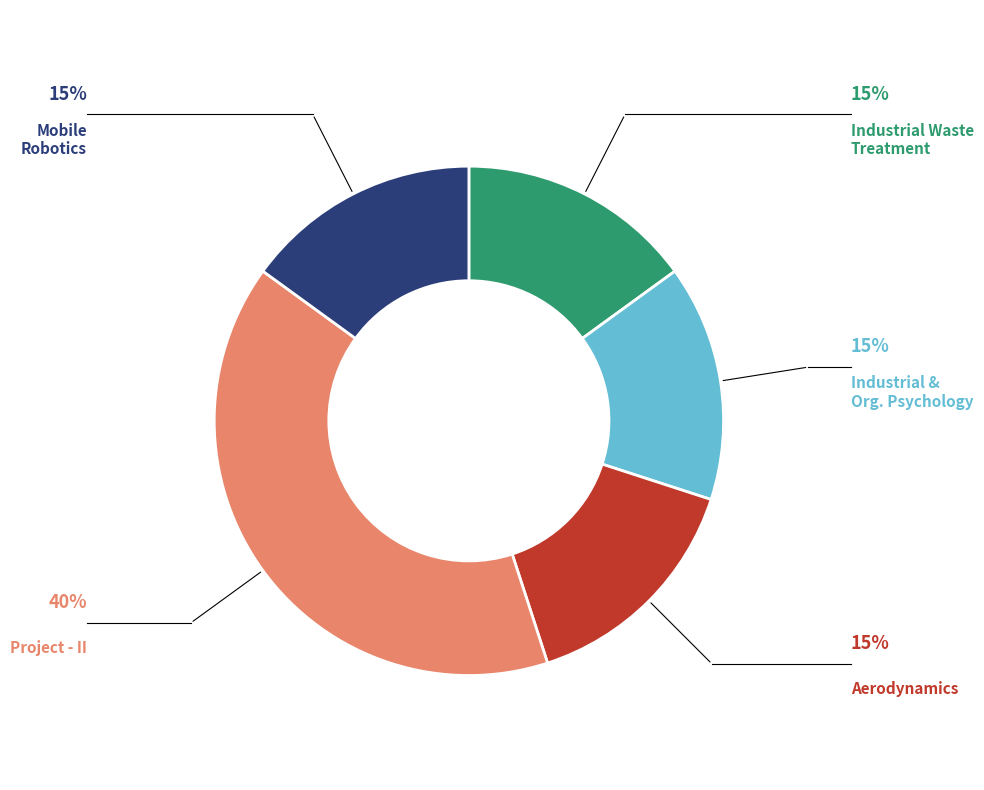

Is there a majority slice in this chart?

No